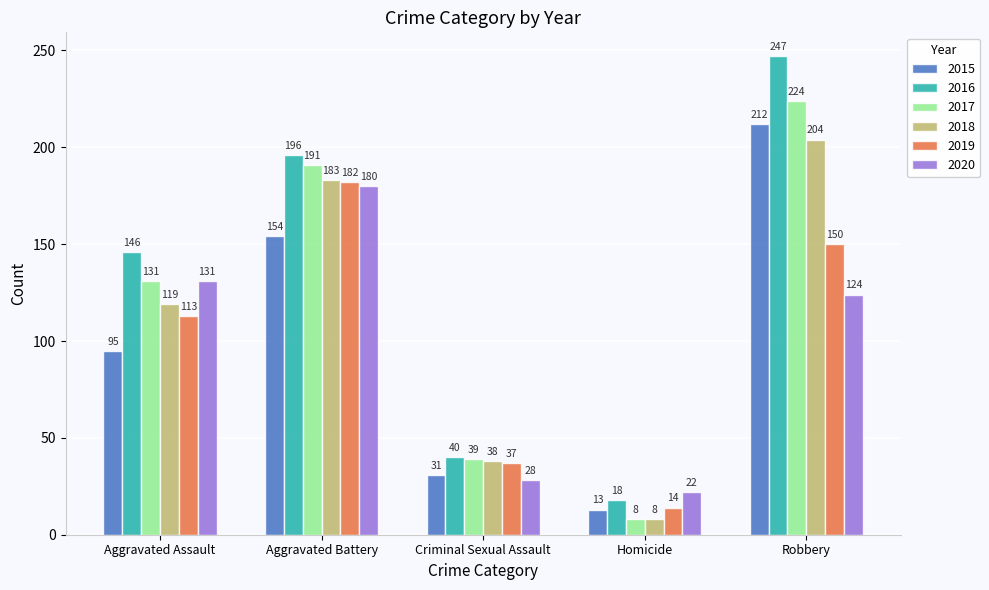

Reading right to left, extract all data points from this chart.

2015: Robbery=212	Homicide=13	Criminal Sexual Assault=31	Aggravated Battery=154	Aggravated Assault=95
2016: Robbery=247	Homicide=18	Criminal Sexual Assault=40	Aggravated Battery=196	Aggravated Assault=146
2017: Robbery=224	Homicide=8	Criminal Sexual Assault=39	Aggravated Battery=191	Aggravated Assault=131
2018: Robbery=204	Homicide=8	Criminal Sexual Assault=38	Aggravated Battery=183	Aggravated Assault=119
2019: Robbery=150	Homicide=14	Criminal Sexual Assault=37	Aggravated Battery=182	Aggravated Assault=113
2020: Robbery=124	Homicide=22	Criminal Sexual Assault=28	Aggravated Battery=180	Aggravated Assault=131